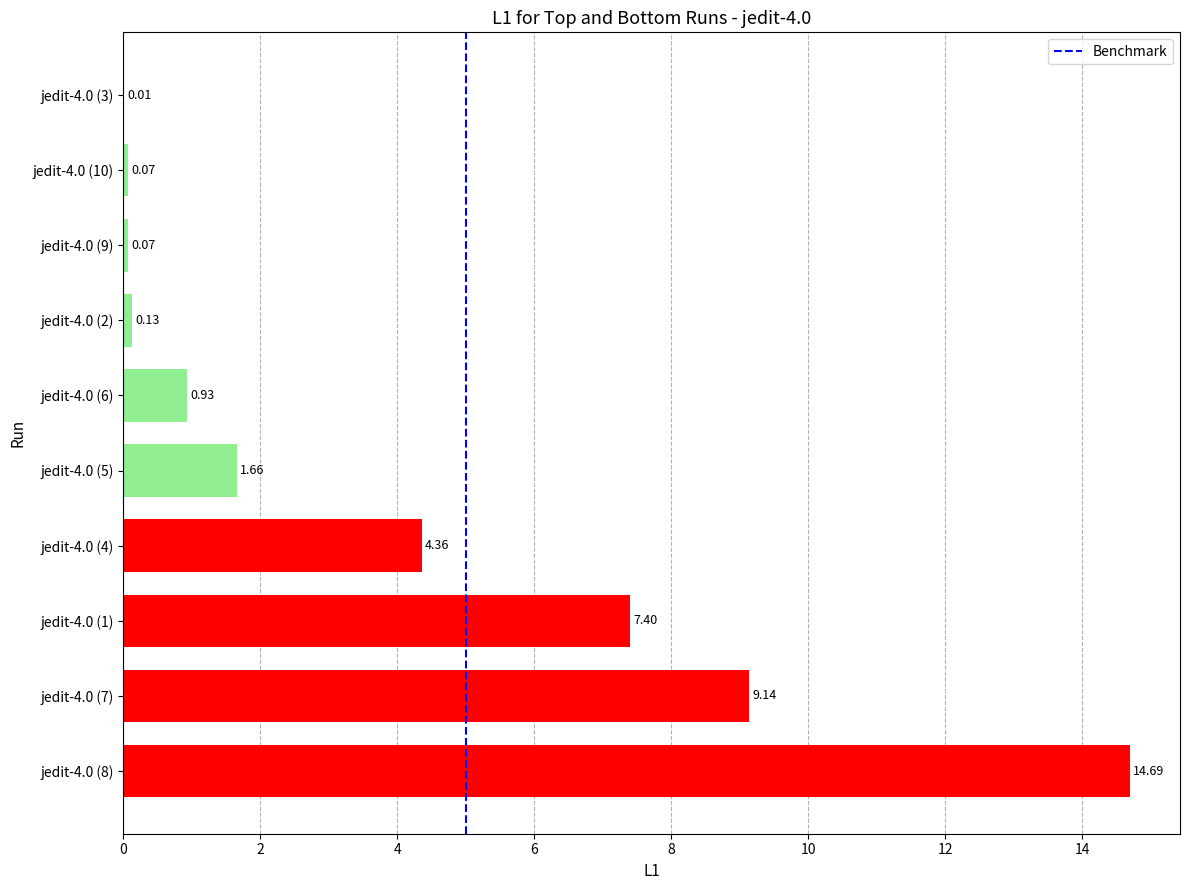

Which has a higher value, jedit-4.0 (5) or jedit-4.0 (6)?

jedit-4.0 (5)